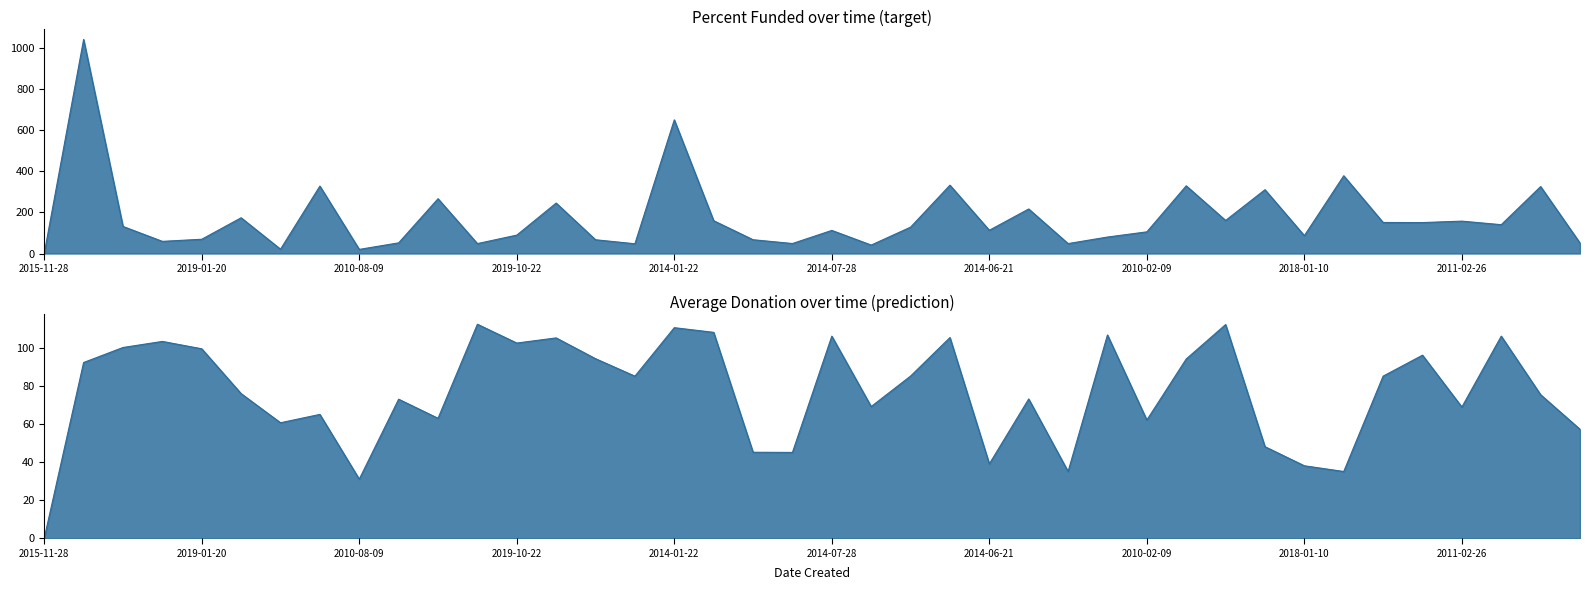

True or false: Percent Funded has a value of 266.1 at 2010-08-14.

True